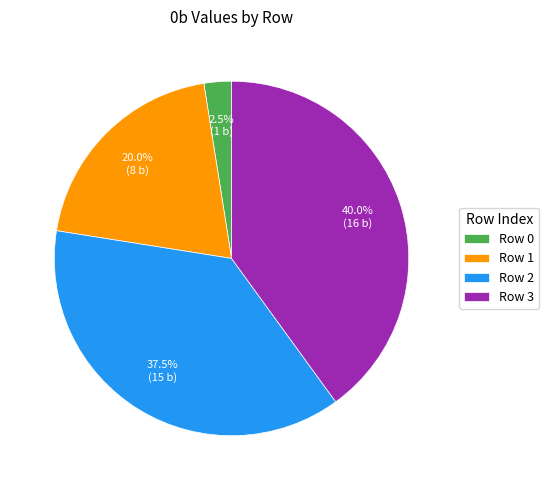

Between Row 0 and Row 1, which is larger?

Row 1